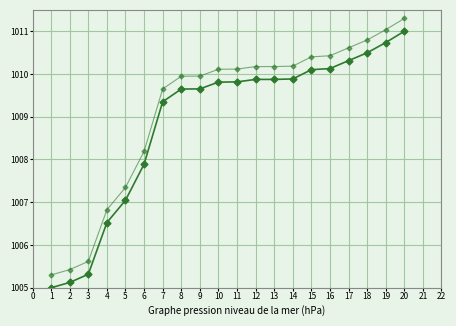

Does the chart have visible grid lines?

Yes